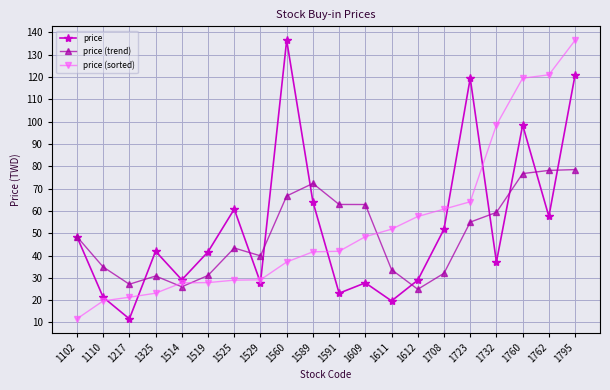

Does the chart have visible grid lines?

Yes